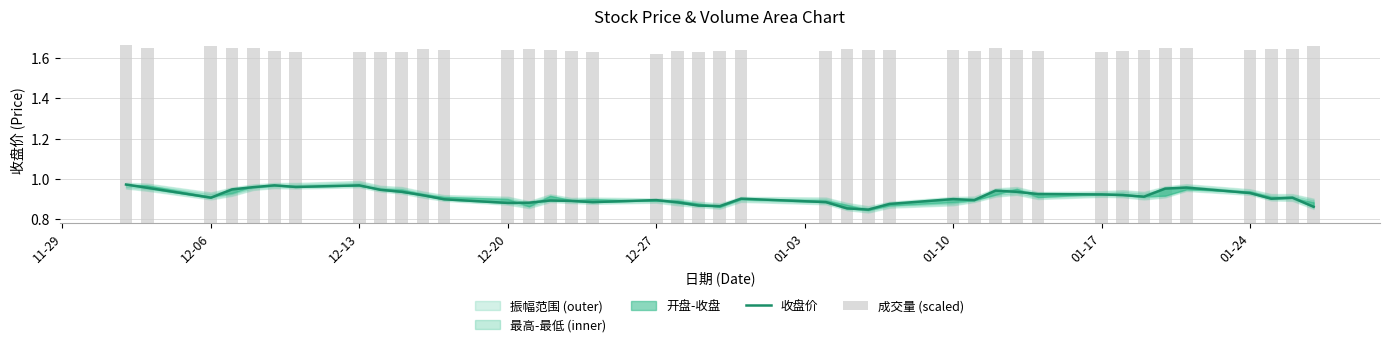

Which series has the largest range (max minus min)?

收盘价